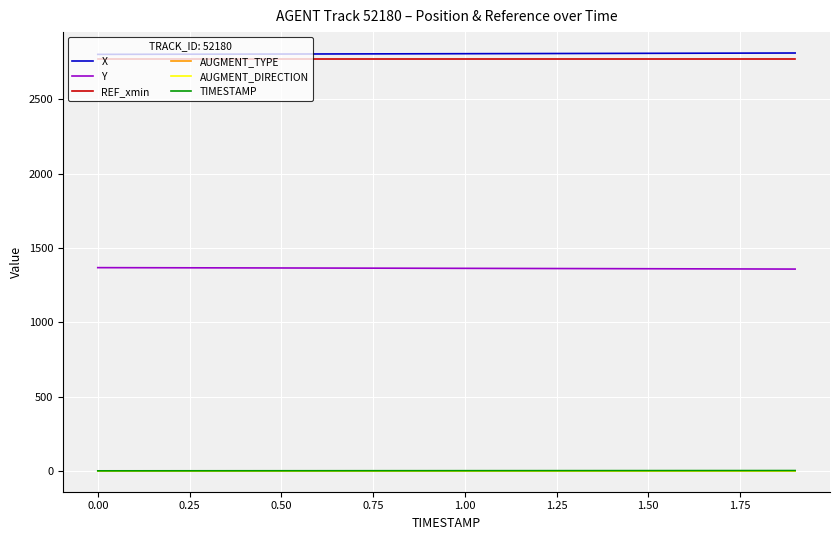

What is the value of the AUGMENT_DIRECTION point at the 17th from the left?

1.0